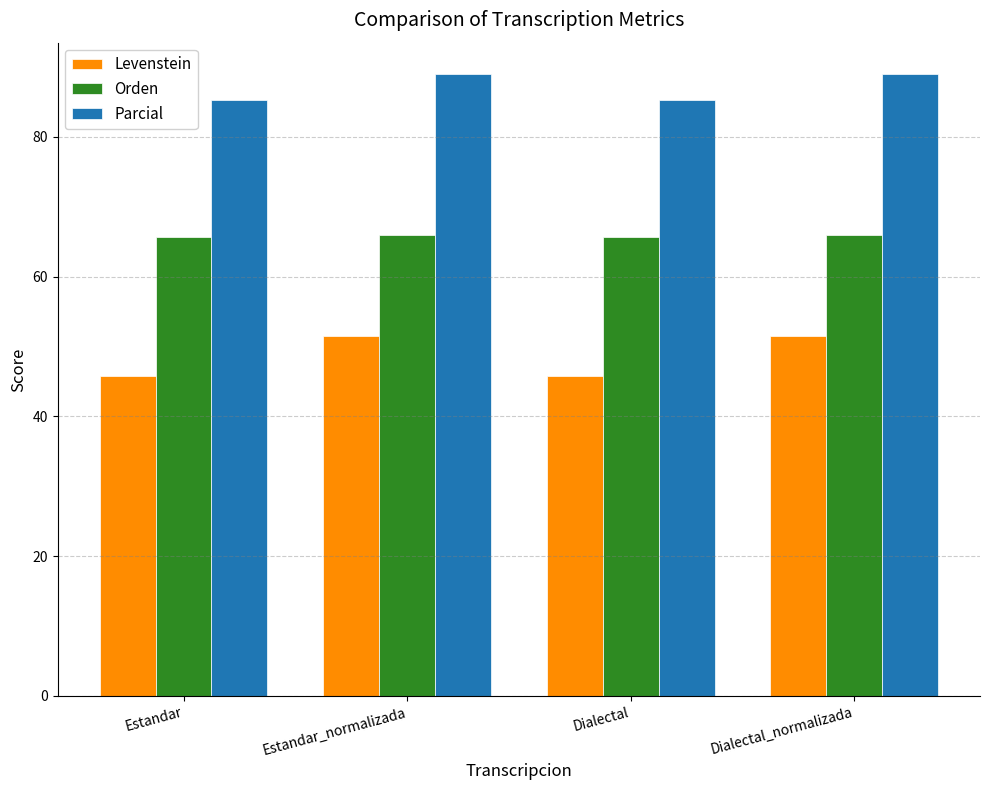

What is the minimum value for Levenstein?

45.8